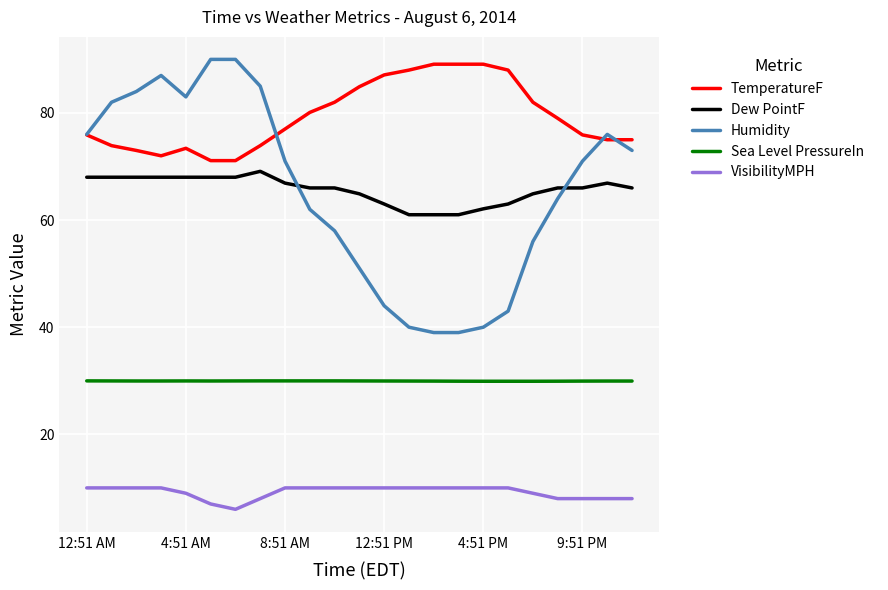

Which series has the largest total across all categories?

TemperatureF